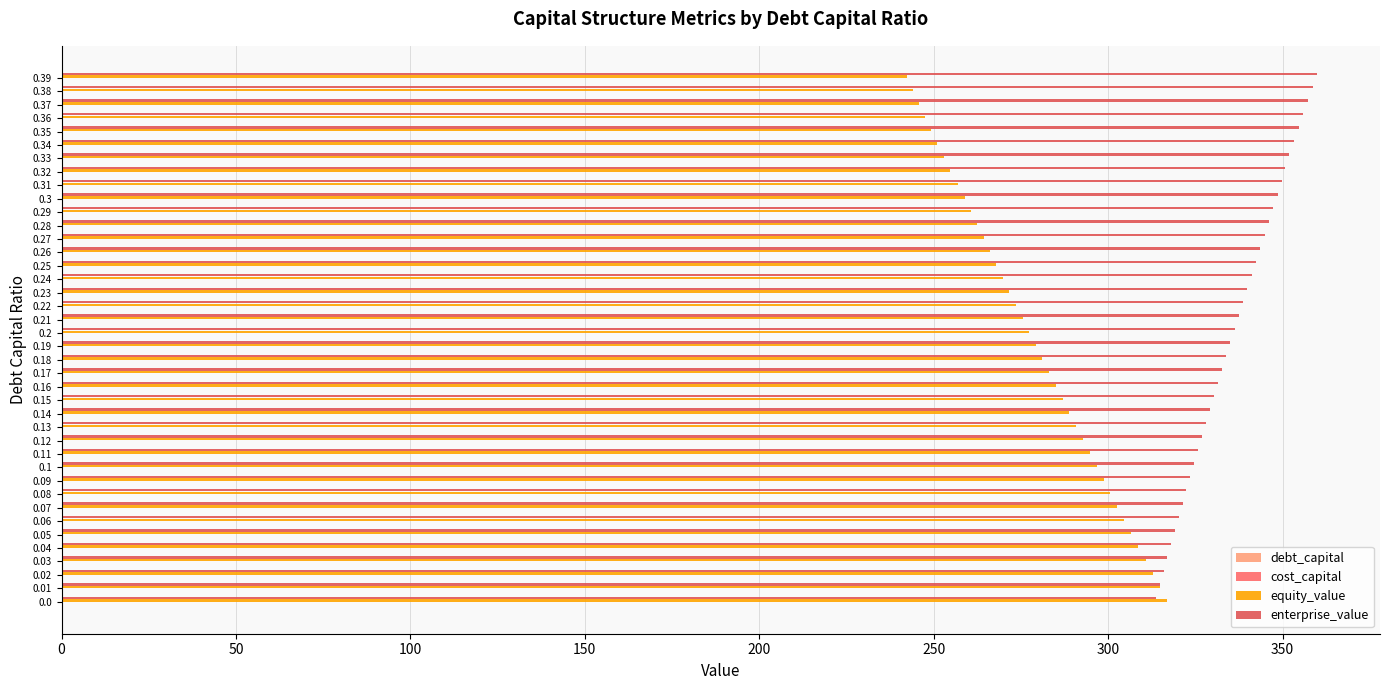

What is the highest value of the equity_value series?

316.8